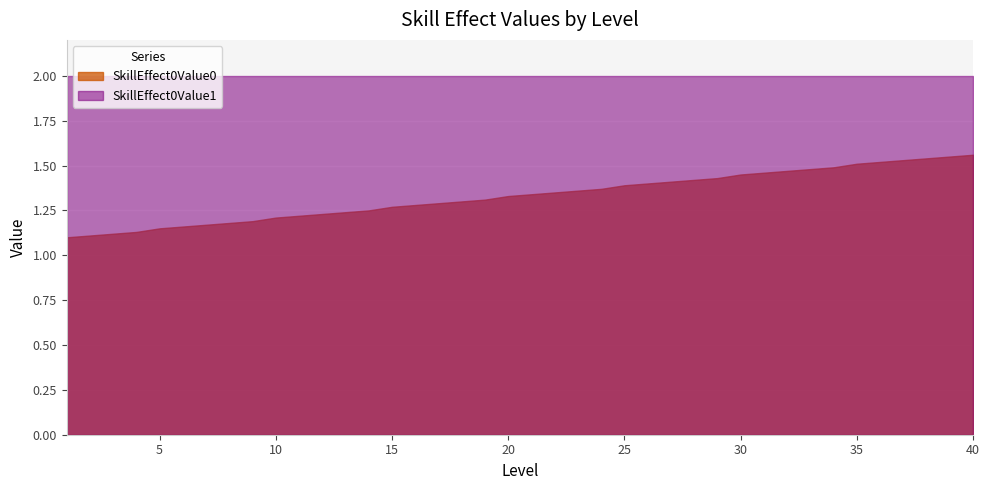

Which series has the largest range (max minus min)?

SkillEffect0Value0